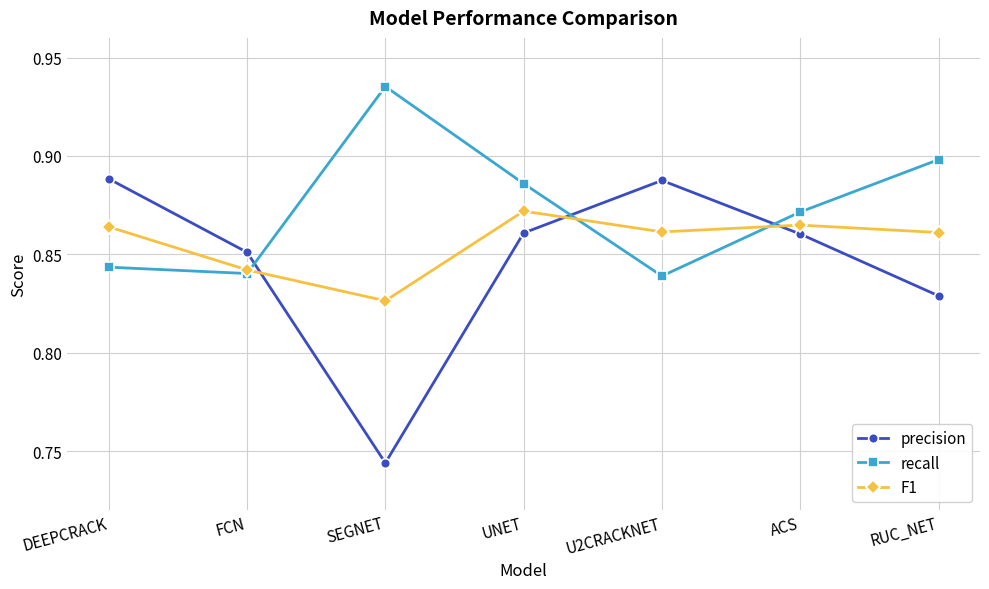

Where do precision and F1 first cross each other?

FCN and SEGNET